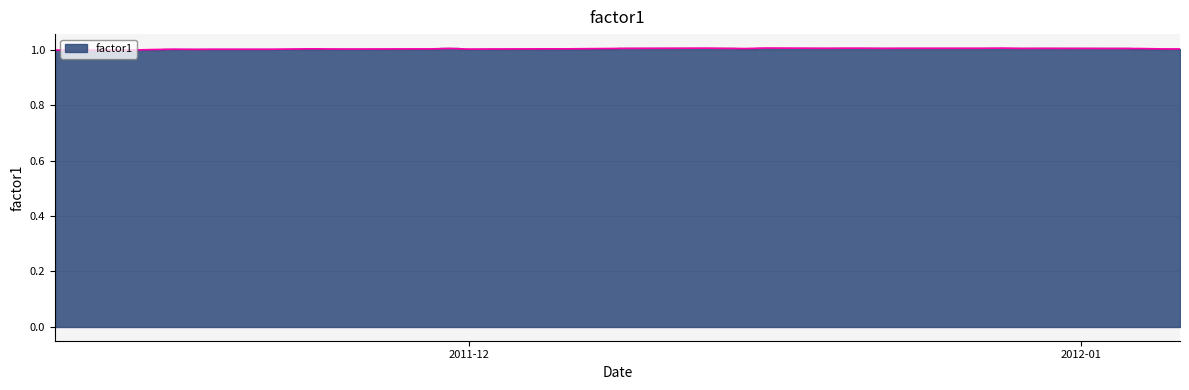

What is the value of the 22nd point from the left?

1.0